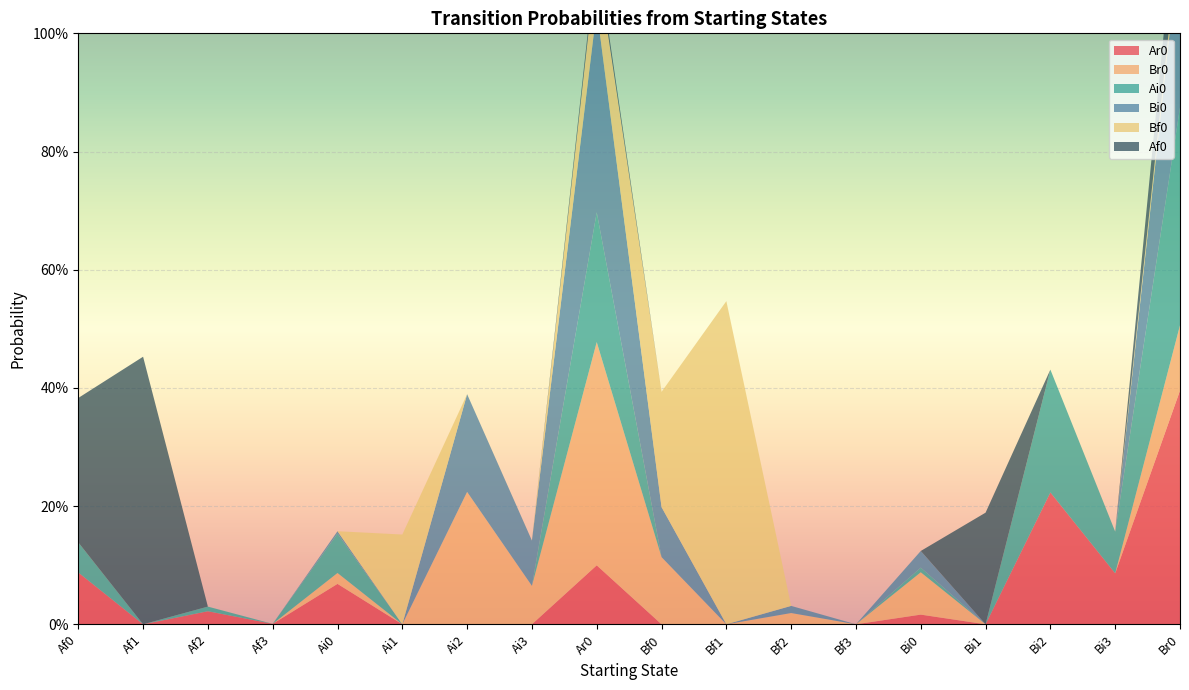

Reading left to right, extract all data points from this chart.

Ar0: 0.1	0.0	0.0	0.0	0.1	0.0	0.0	0.0	0.1	0.0	0.0	0.0	0.0	0.0	0.0	0.2	0.1	0.4
Br0: 0.0	0.0	0.0	0.0	0.0	0.0	0.2	0.1	0.4	0.1	0.0	0.0	0.0	0.1	0.0	0.0	0.0	0.1
Ai0: 0.1	0.0	0.0	0.0	0.1	0.0	0.0	0.0	0.2	0.0	0.0	0.0	0.0	0.0	0.0	0.2	0.1	0.4
Bi0: 0.0	0.0	0.0	0.0	0.0	0.0	0.2	0.1	0.3	0.1	0.0	0.0	0.0	0.0	0.0	0.0	0.0	0.3
Bf0: 0.0	0.0	0.0	0.0	0.0	0.2	0.0	0.0	0.1	0.2	0.5	0.0	0.0	0.0	0.0	0.0	0.0	0.0
Af0: 0.2	0.5	0.0	0.0	0.0	0.0	0.0	0.0	0.0	0.0	0.0	0.0	0.0	0.0	0.2	0.0	0.0	0.1